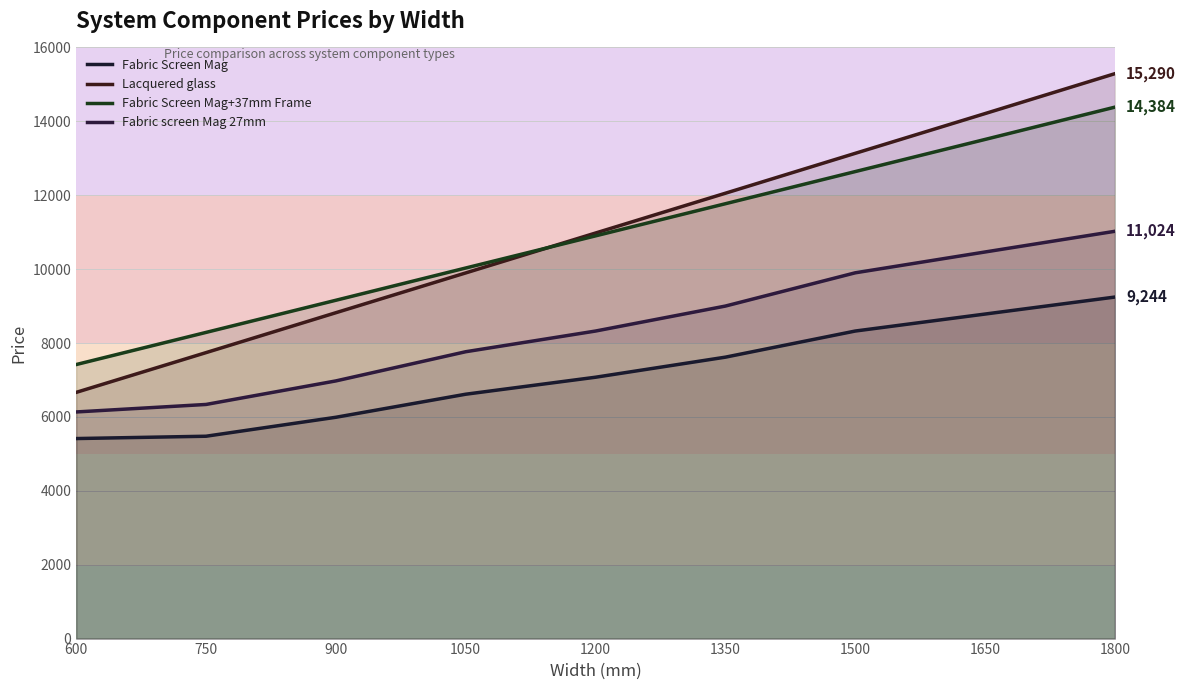

Reading left to right, extract all data points from this chart.

Fabric Screen Mag: 5414	5477	5990	6614	7074	7617	8324	8784	9244
Lacquered glass: 6664	7740	8820	9897	10977	12054	13134	14210	15290
Fabric Screen Mag+37mm Frame: 7417	8287	9157	10030	10900	11770	12640	13510	14384
Fabric screen Mag 27mm: 6134	6337	6974	7764	8324	9000	9900	10464	11024